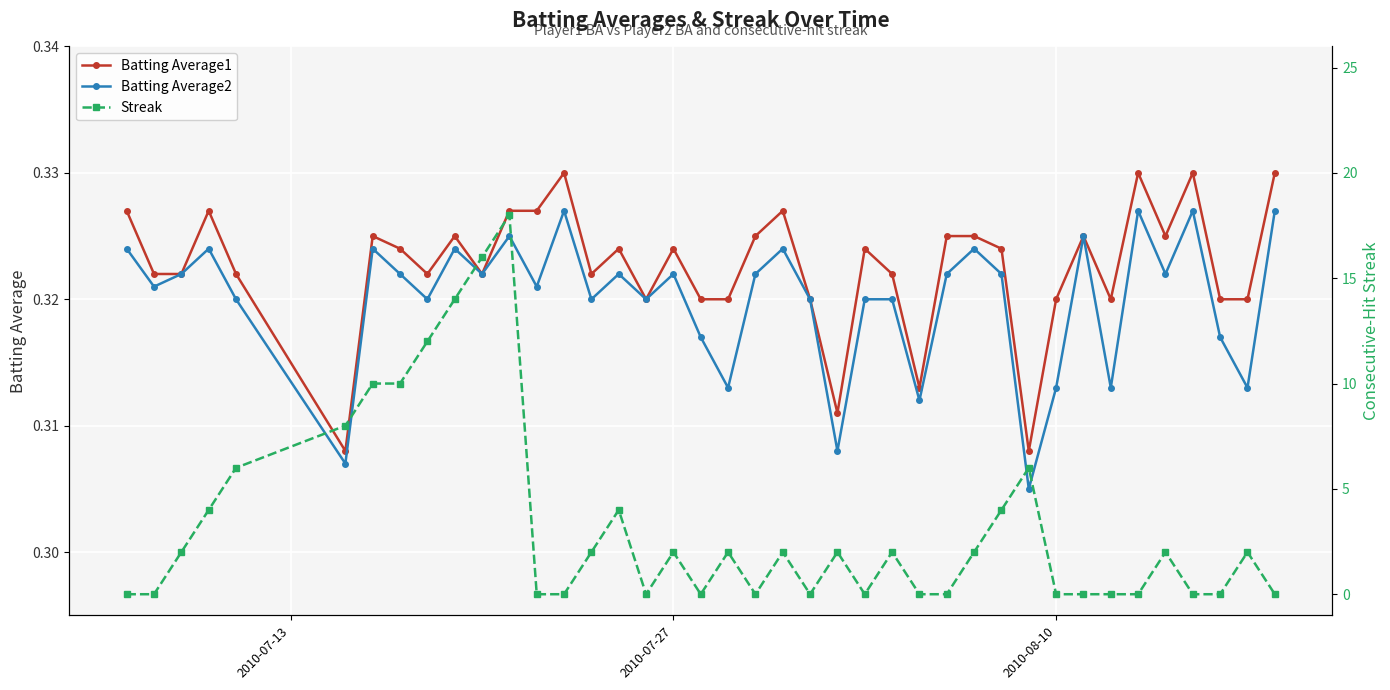

How many Batting Average2 values are between 0 and 1?

40